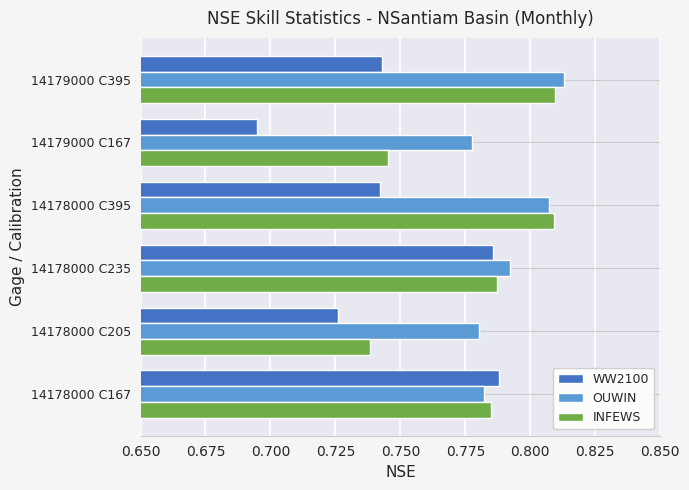

Which category has the highest value in the OUWIN series?

14179000 C395